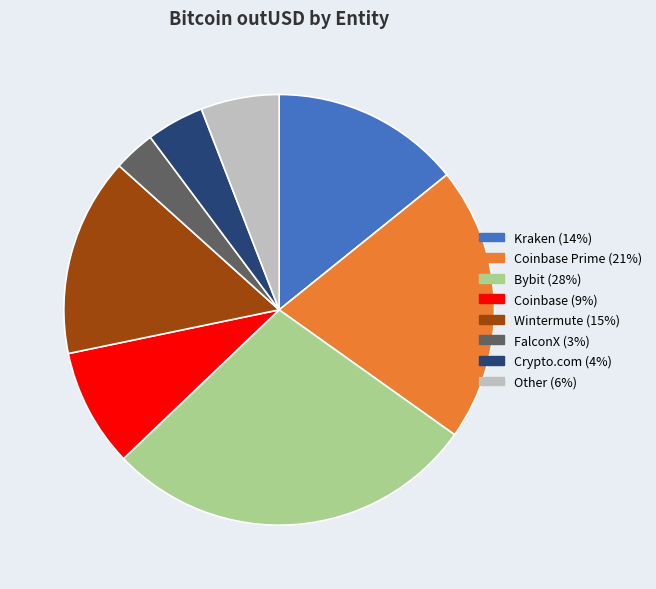

Is there any slice that represents more than half of the pie?

No